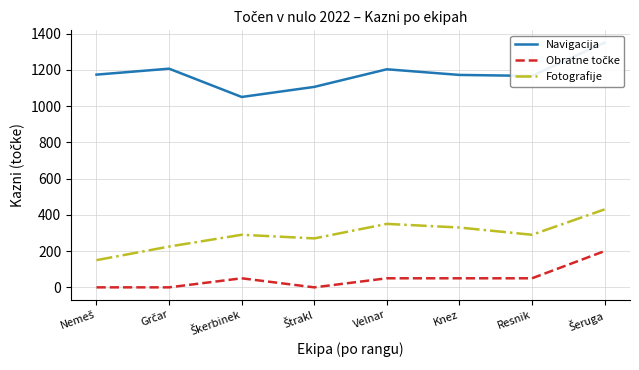

Where is the first local minimum for Fotografije?

Štrakl